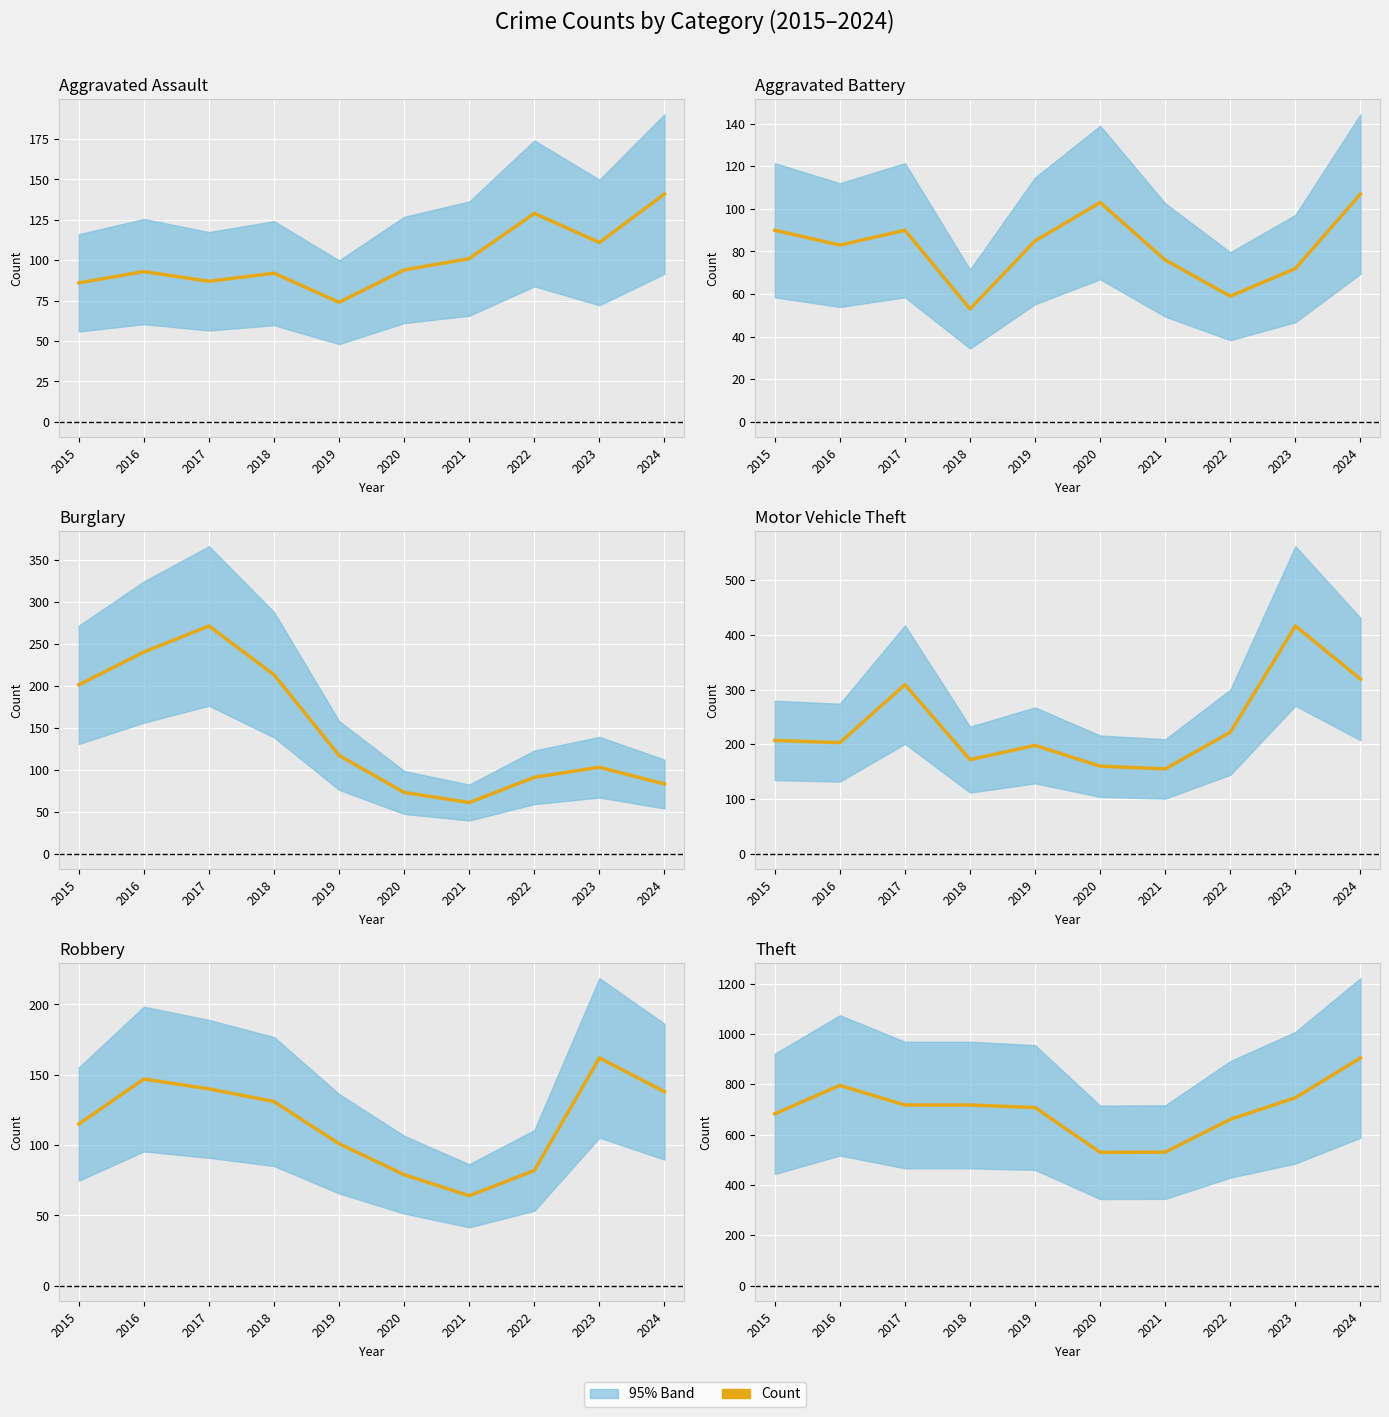

Reading right to left, list all the values displayed in this chart.

Aggravated Assault: 2024=141	2023=111	2022=129	2021=101	2020=94	2019=74	2018=92	2017=87	2016=93	2015=86
Aggravated Battery: 2024=107	2023=72	2022=59	2021=76	2020=103	2019=85	2018=53	2017=90	2016=83	2015=90
Burglary: 2024=83	2023=103	2022=91	2021=61	2020=73	2019=117	2018=213	2017=271	2016=240	2015=201
Motor Vehicle Theft: 2024=319	2023=416	2022=222	2021=155	2020=160	2019=198	2018=172	2017=309	2016=203	2015=207
Robbery: 2024=138	2023=162	2022=82	2021=64	2020=79	2019=101	2018=131	2017=140	2016=147	2015=115
Theft: 2024=905	2023=747	2022=661	2021=531	2020=530	2019=708	2018=718	2017=718	2016=796	2015=683